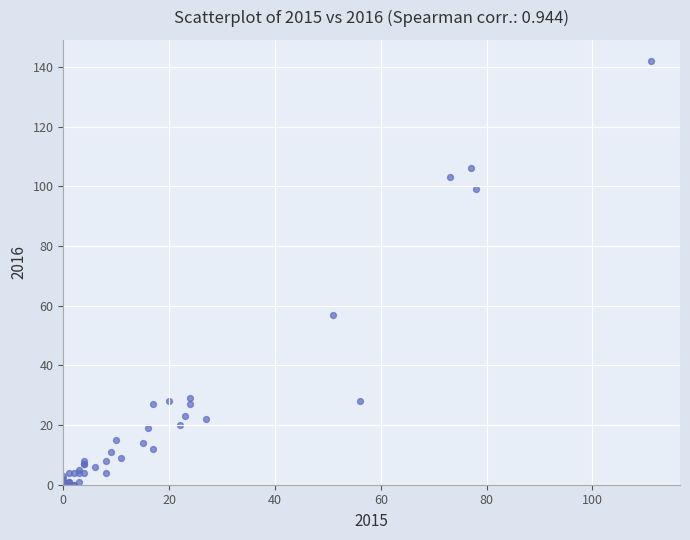

What Y value in the scatter plot is closest to 71?

57